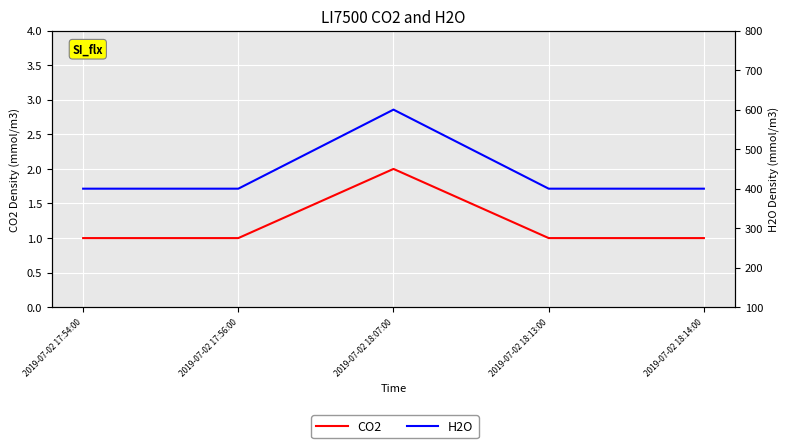

What is the label of the 2nd point from the left?

2019-07-02 17:56:00